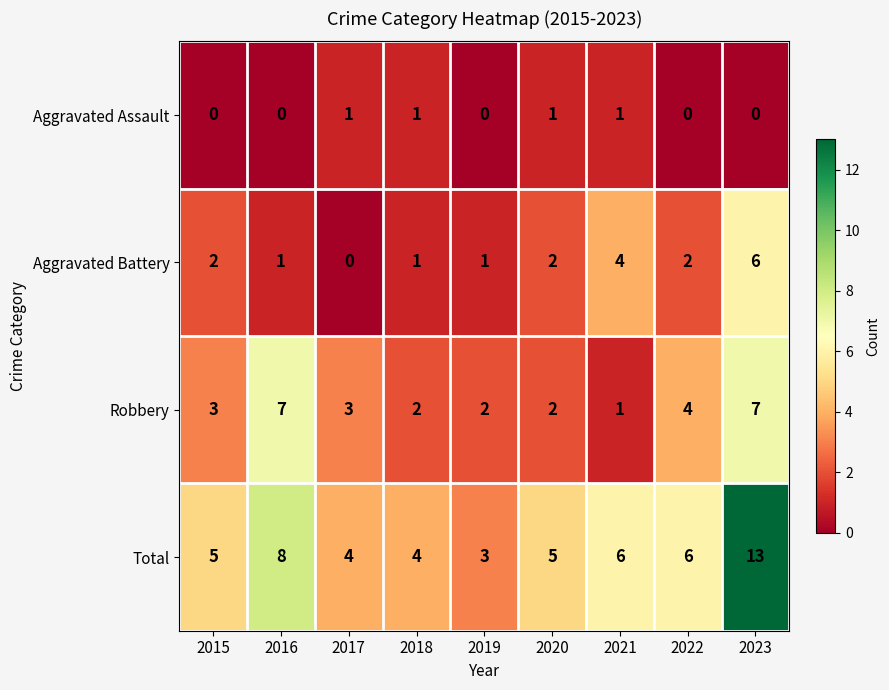

What is the total value across all series at 2019?

6